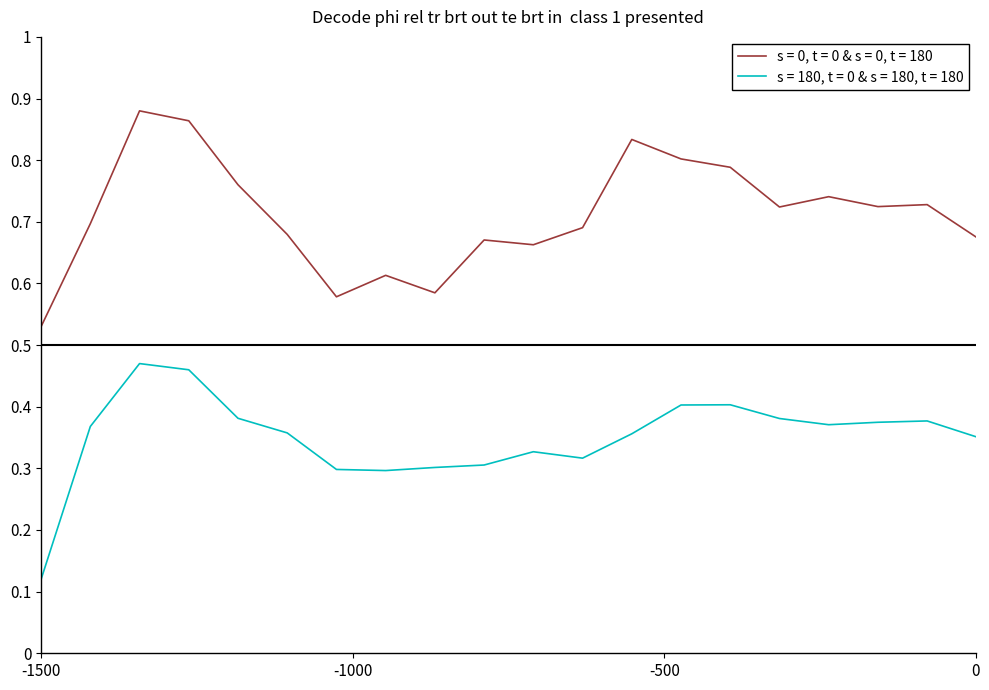

Rank the series by their average value, from lowest to highest.

s = 180, t = 0 & s = 180, t = 180, s = 0, t = 0 & s = 0, t = 180